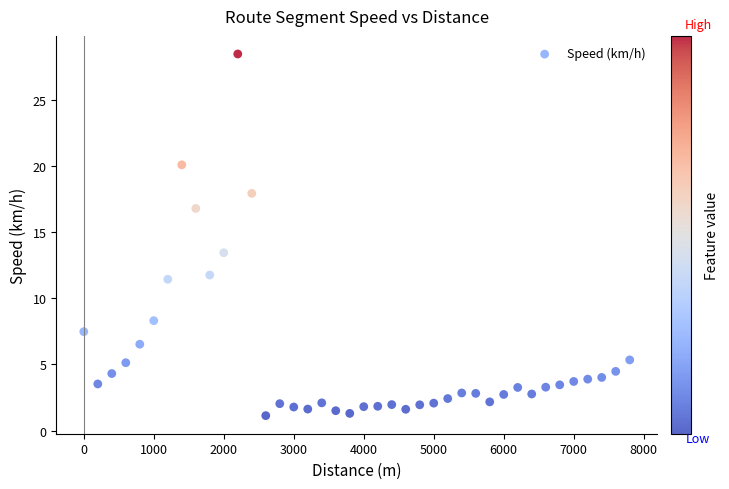

What Y value in the scatter plot is closest to 14?

13.4